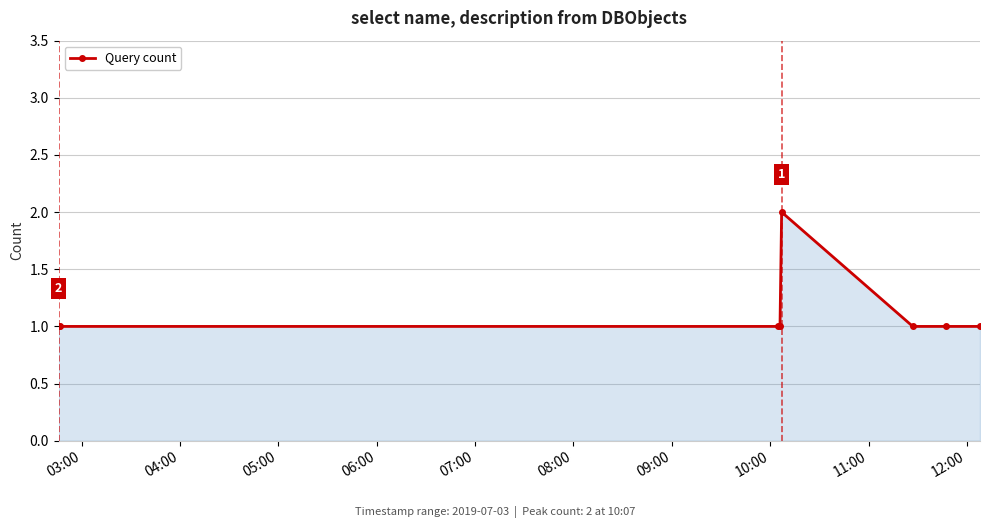

Reading left to right, what are all the values shown in this chart?

1	1	1	1	2	1	1	1